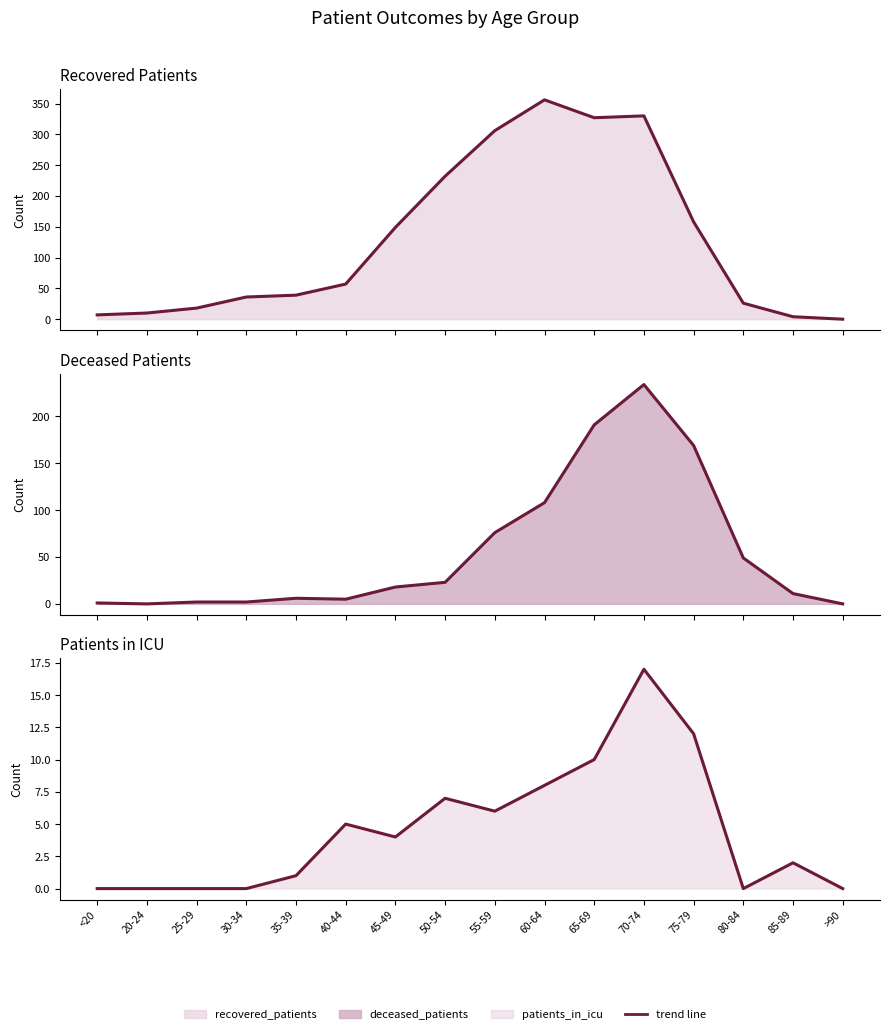

Is the value of recovered_patients at 30-34 greater than the value of deceased_patients at 75-79?

No